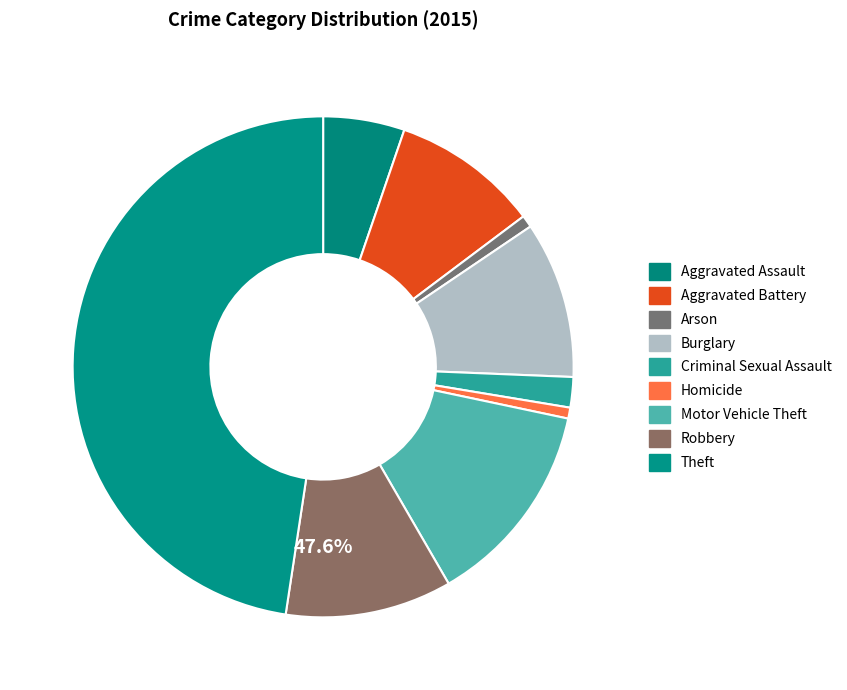

Rank the categories by value from lowest to highest.

Homicide, Arson, Criminal Sexual Assault, Aggravated Assault, Aggravated Battery, Burglary, Robbery, Motor Vehicle Theft, Theft